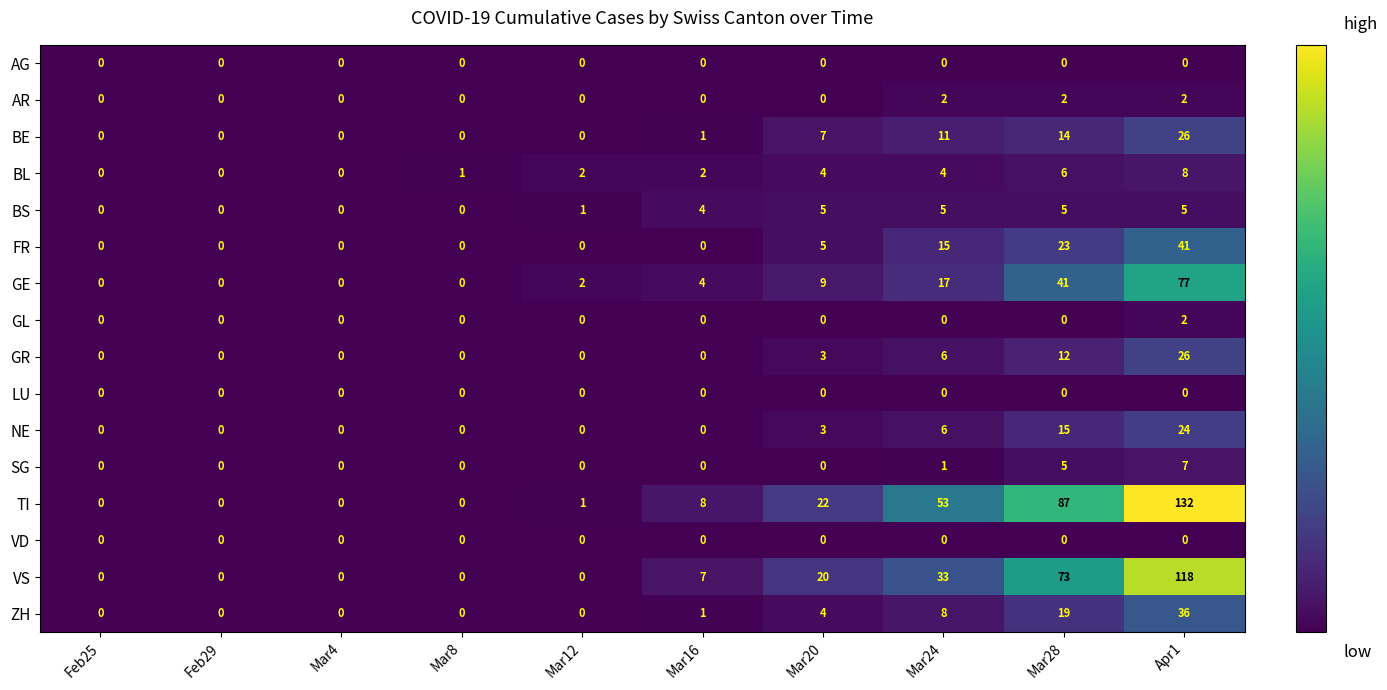

The value of FR at Mar24 is 15. True or false?

True